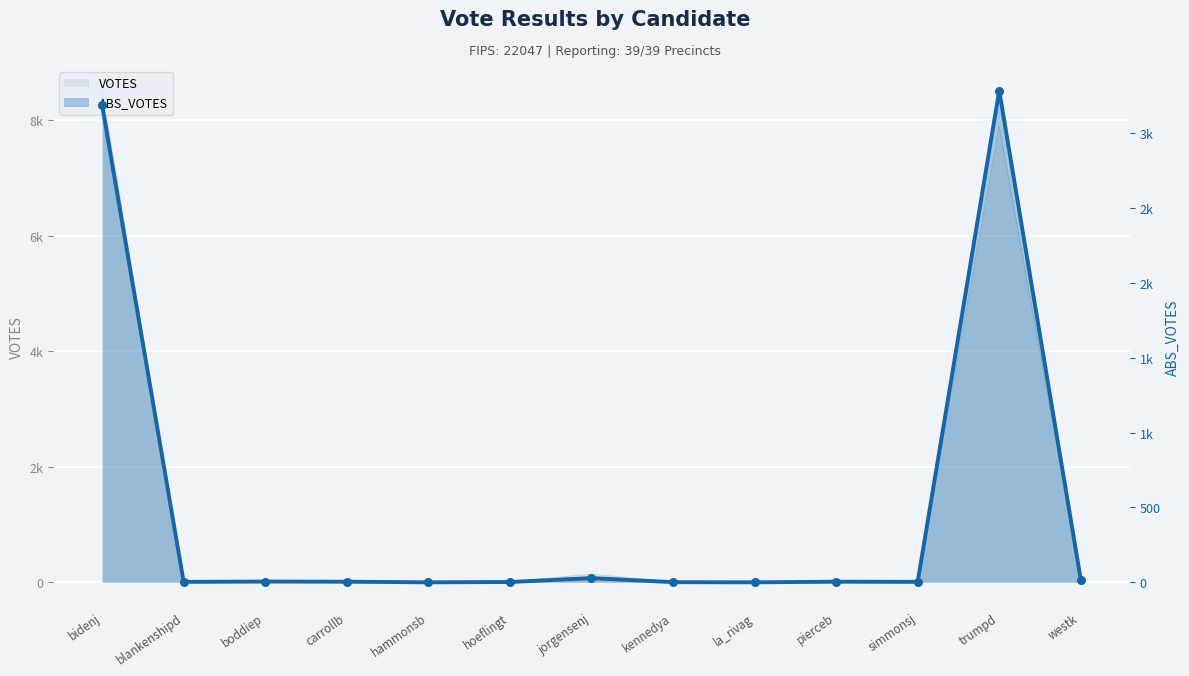

Is the value of ABS_VOTES at simmonsj greater than the value of VOTES at simmonsj?

No